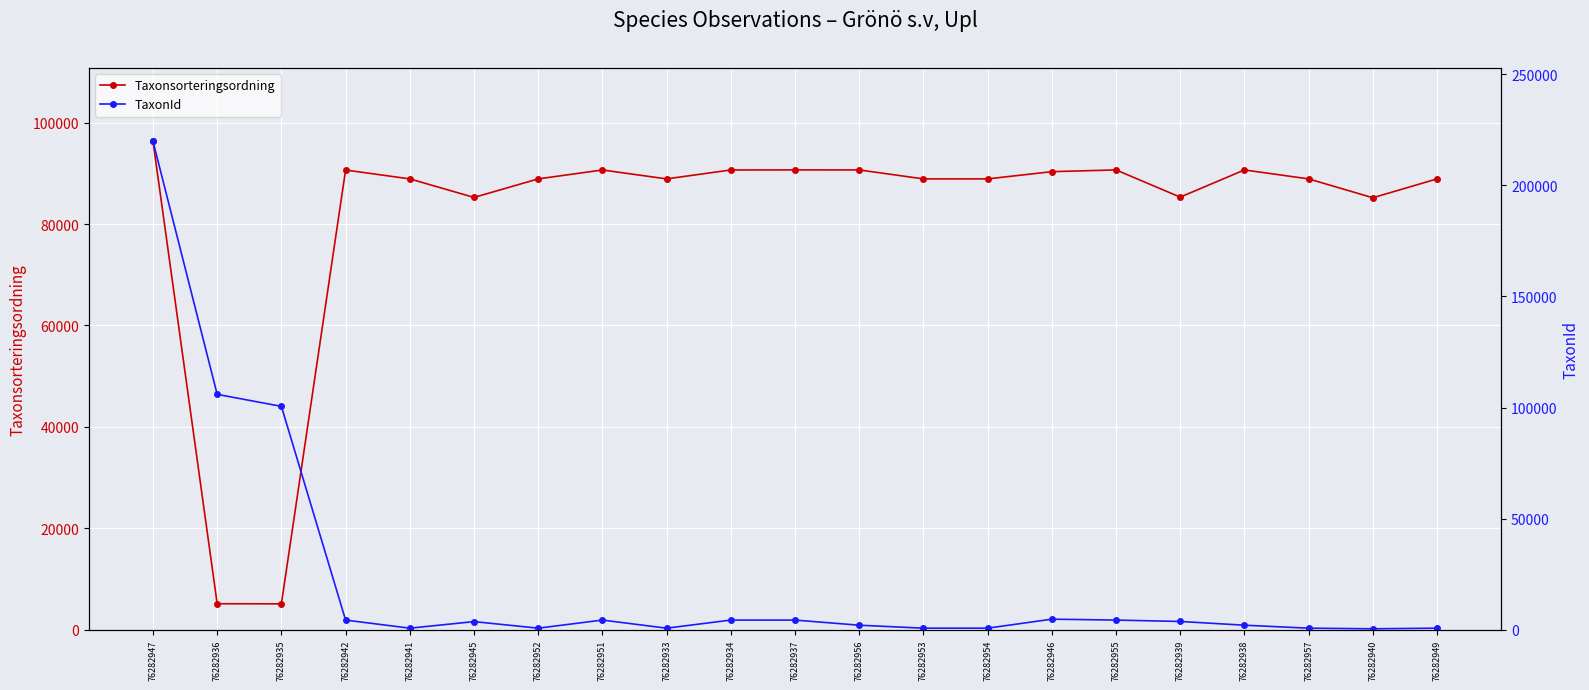

How many series are shown in this chart?

2